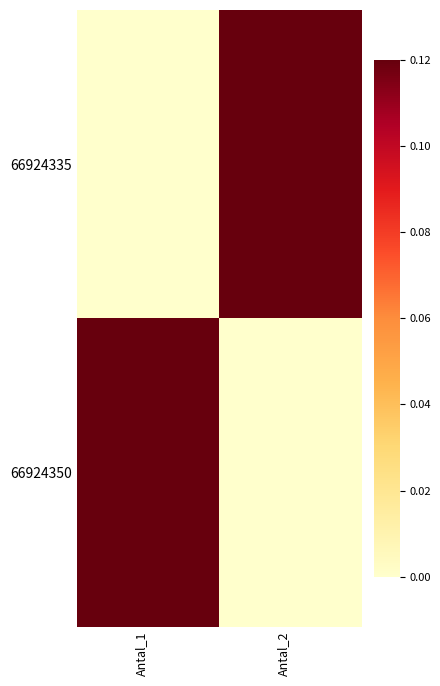

Between Antal_1 and Antal_2, which is larger?

Antal_2